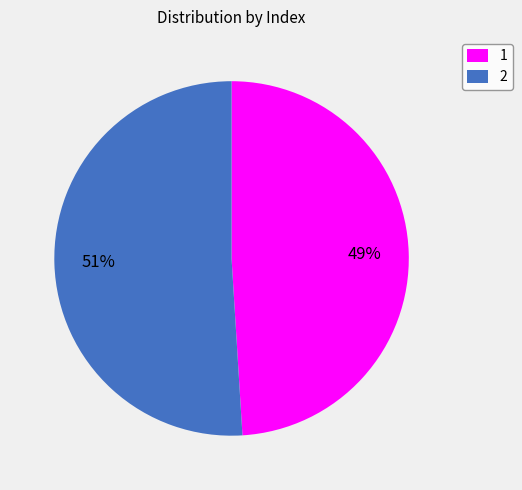

Approximately how many times larger is the value at 1 compared to 2?

1.0